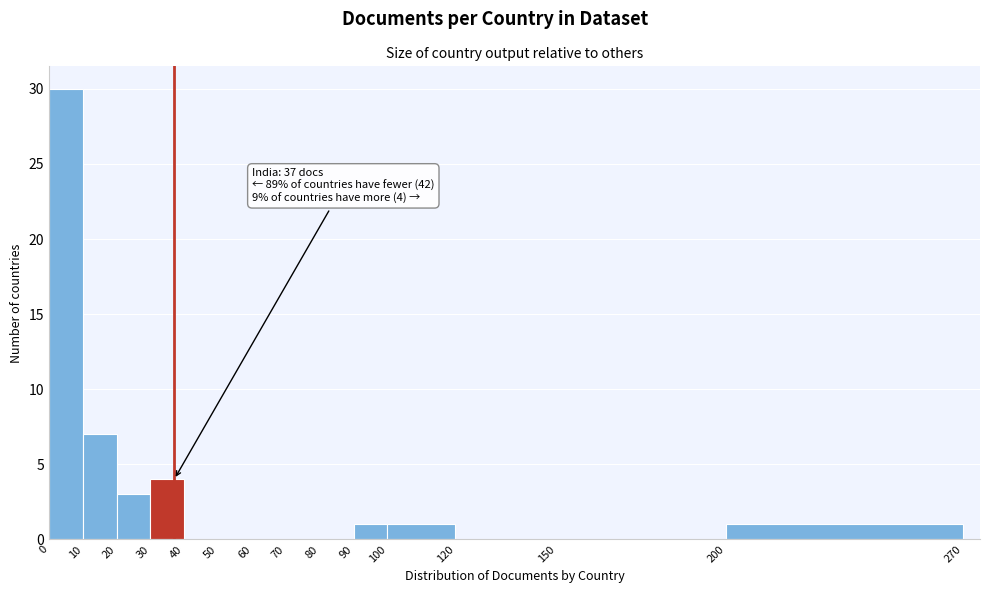

Over which range of the x-axis is the bar tallest?

0 to 10